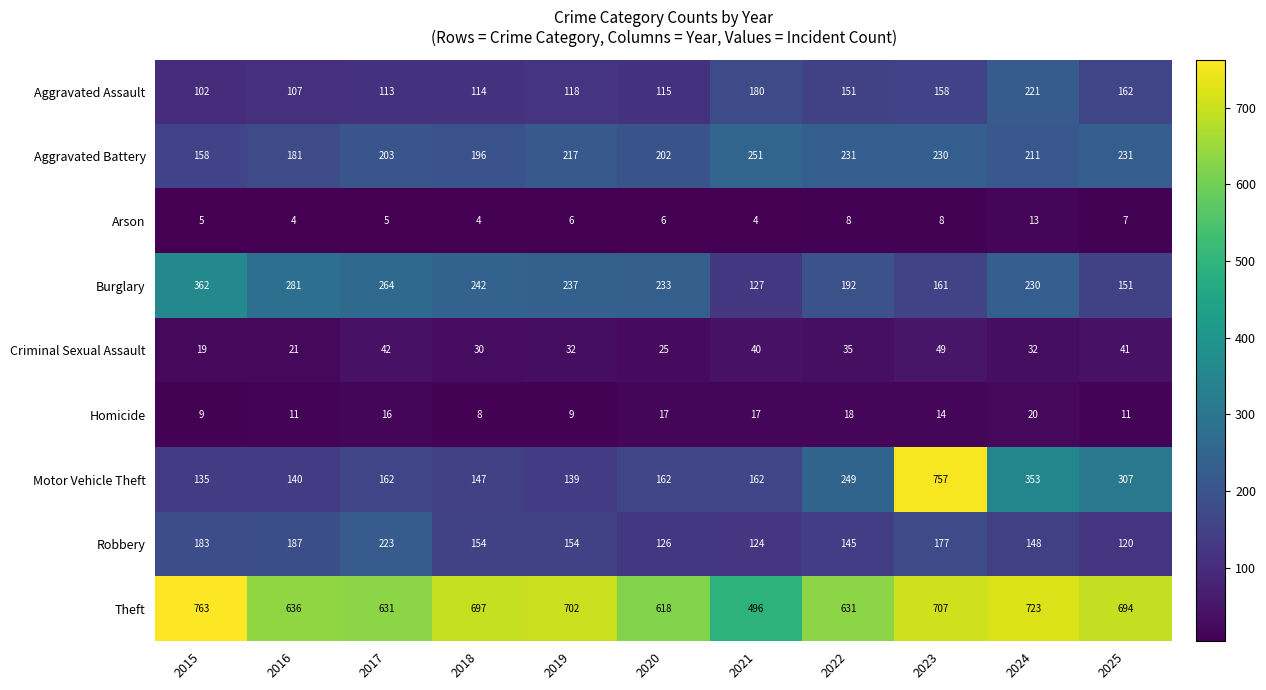

The Robbery series shows 120 at 2025. True or false?

True